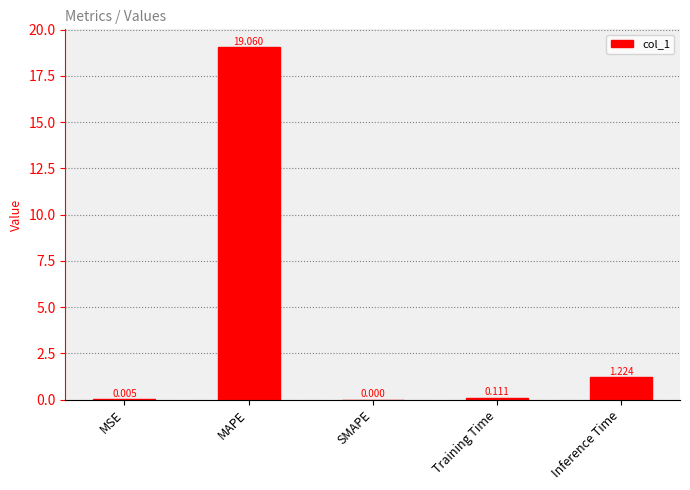

What is the average value?

4.1